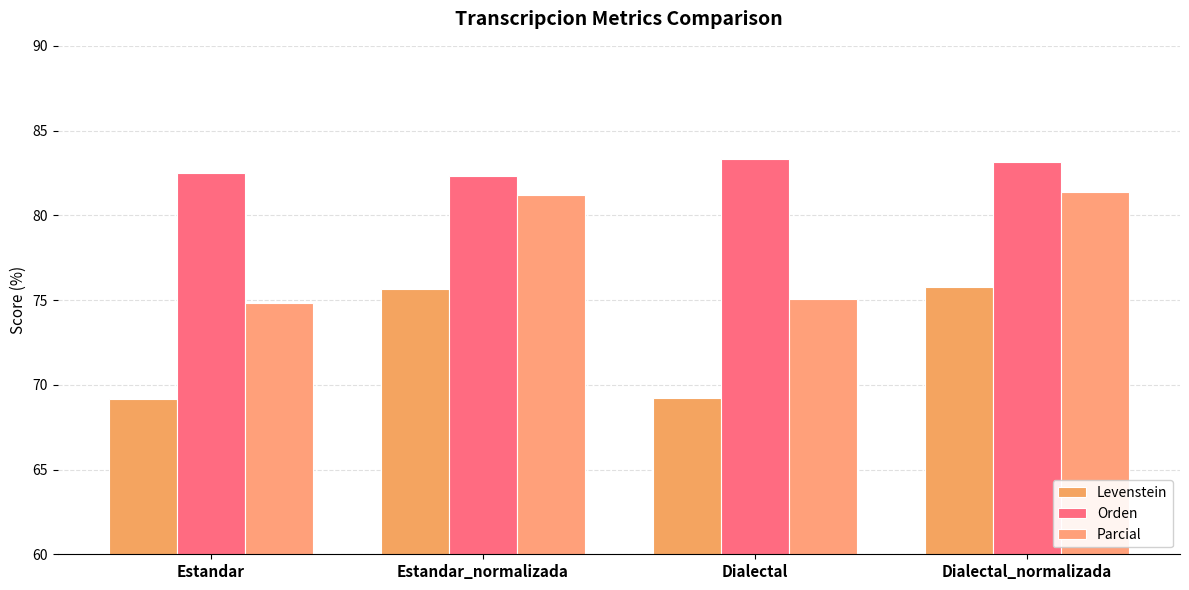

List the series in order of their peak value, lowest first.

Levenstein, Parcial, Orden